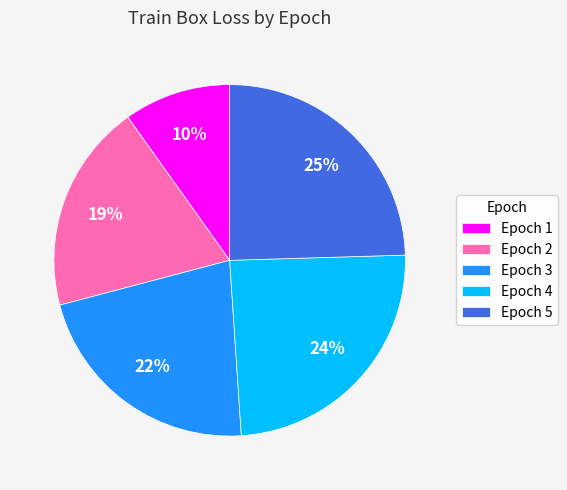

Is the sum of Epoch 1 and Epoch 3 greater than half?

No